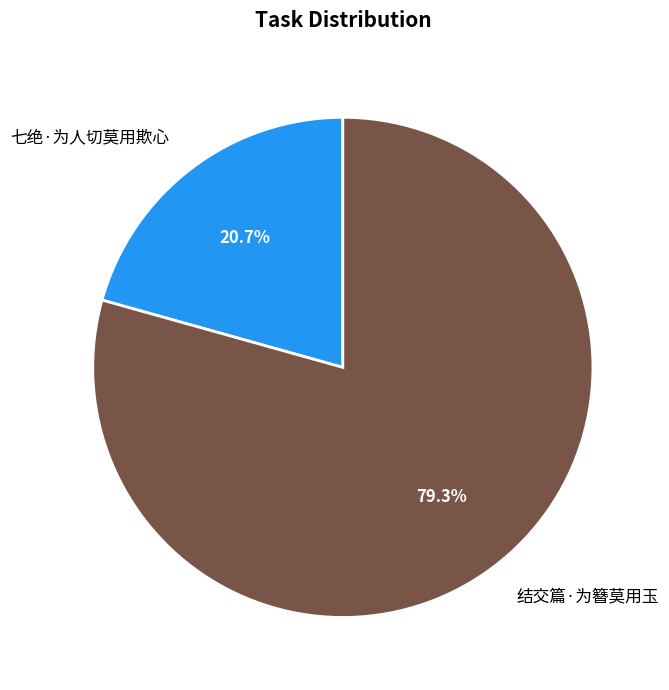

How many slices are in this pie chart?

2